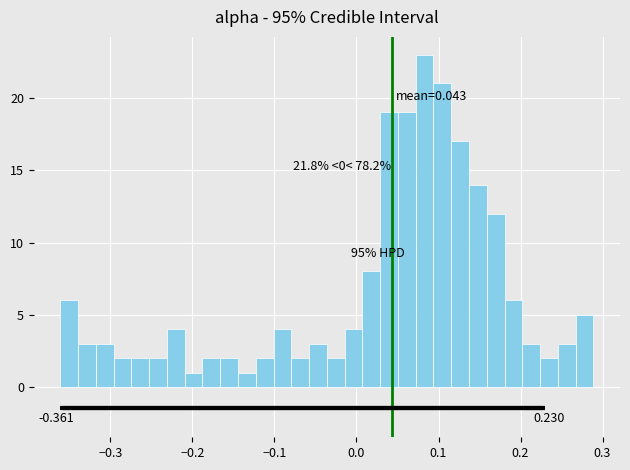

Around what value on the x-axis is the tallest bar? Give the approximate position of its centre, as read against the axis.

0.08